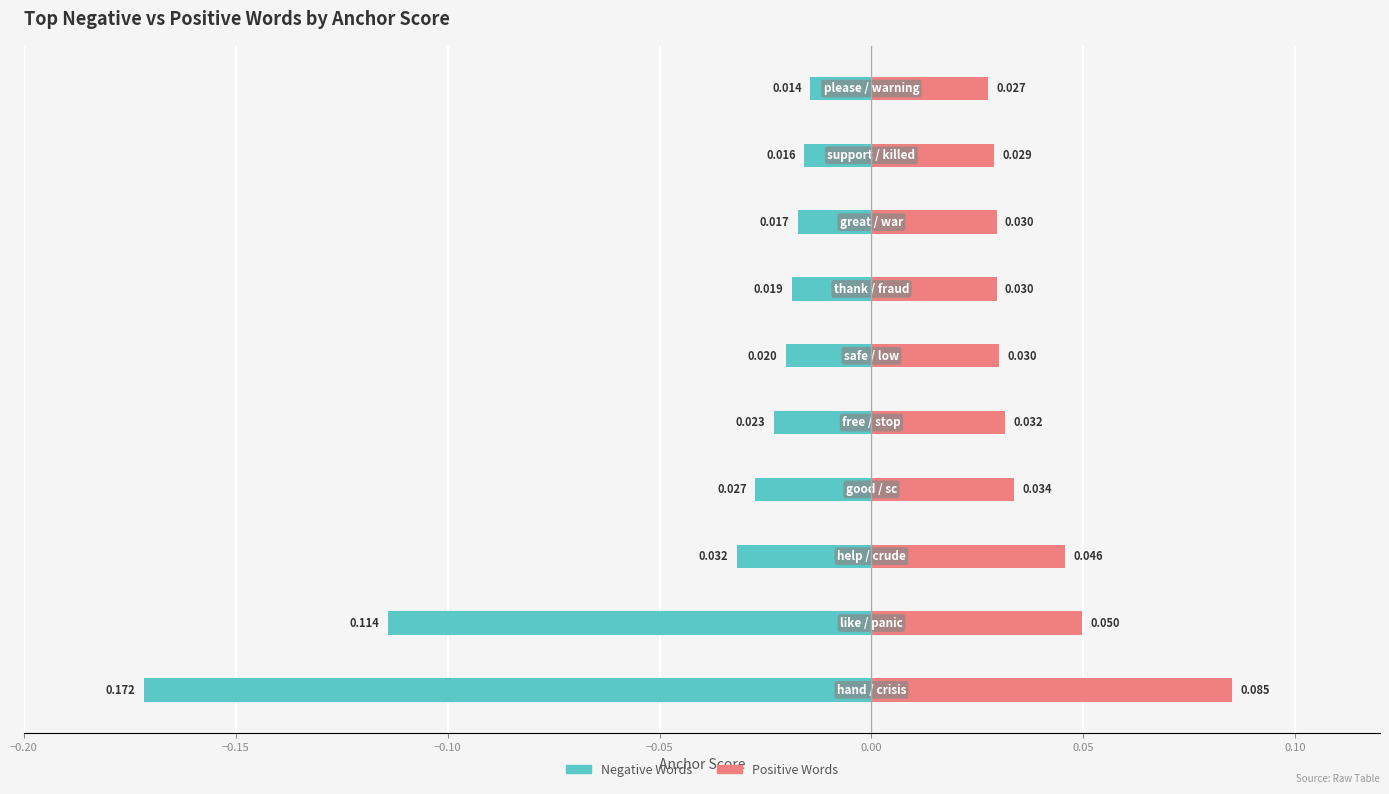

How many distinct data groups are displayed?

2